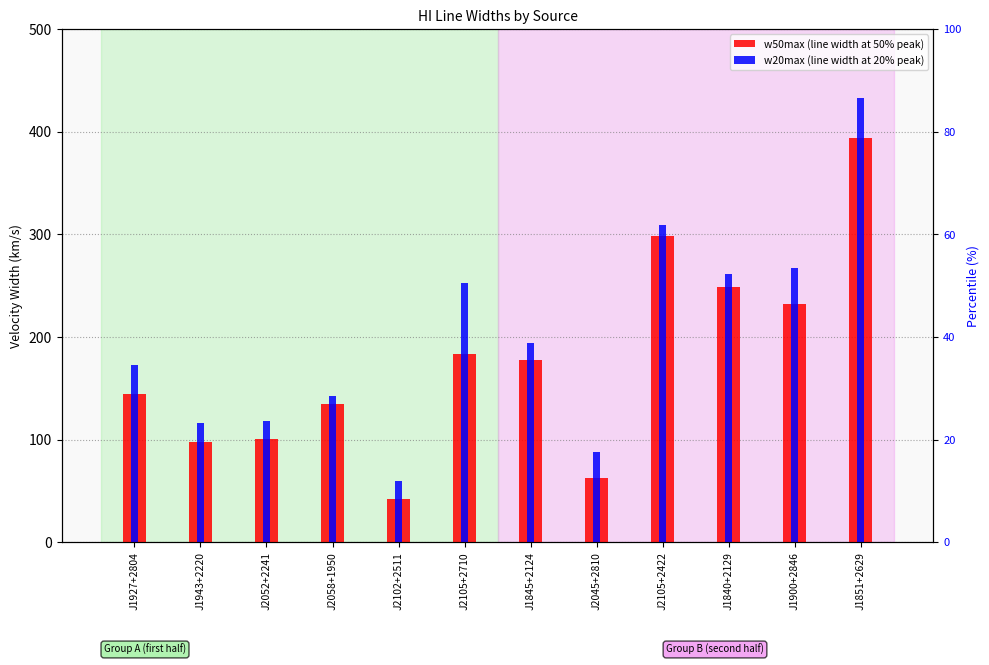

What is the greatest value displayed?

433